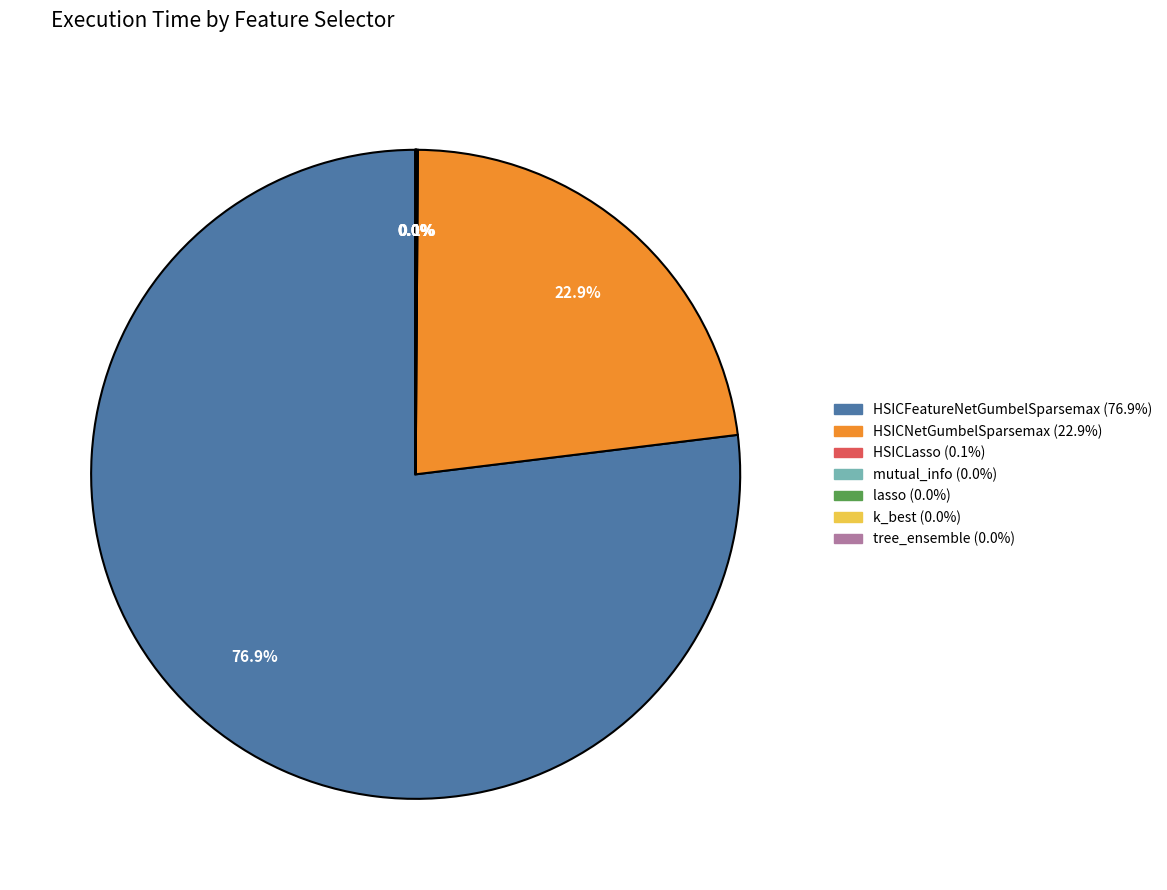

Which slice is the largest?

HSICFeatureNetGumbelSparsemax